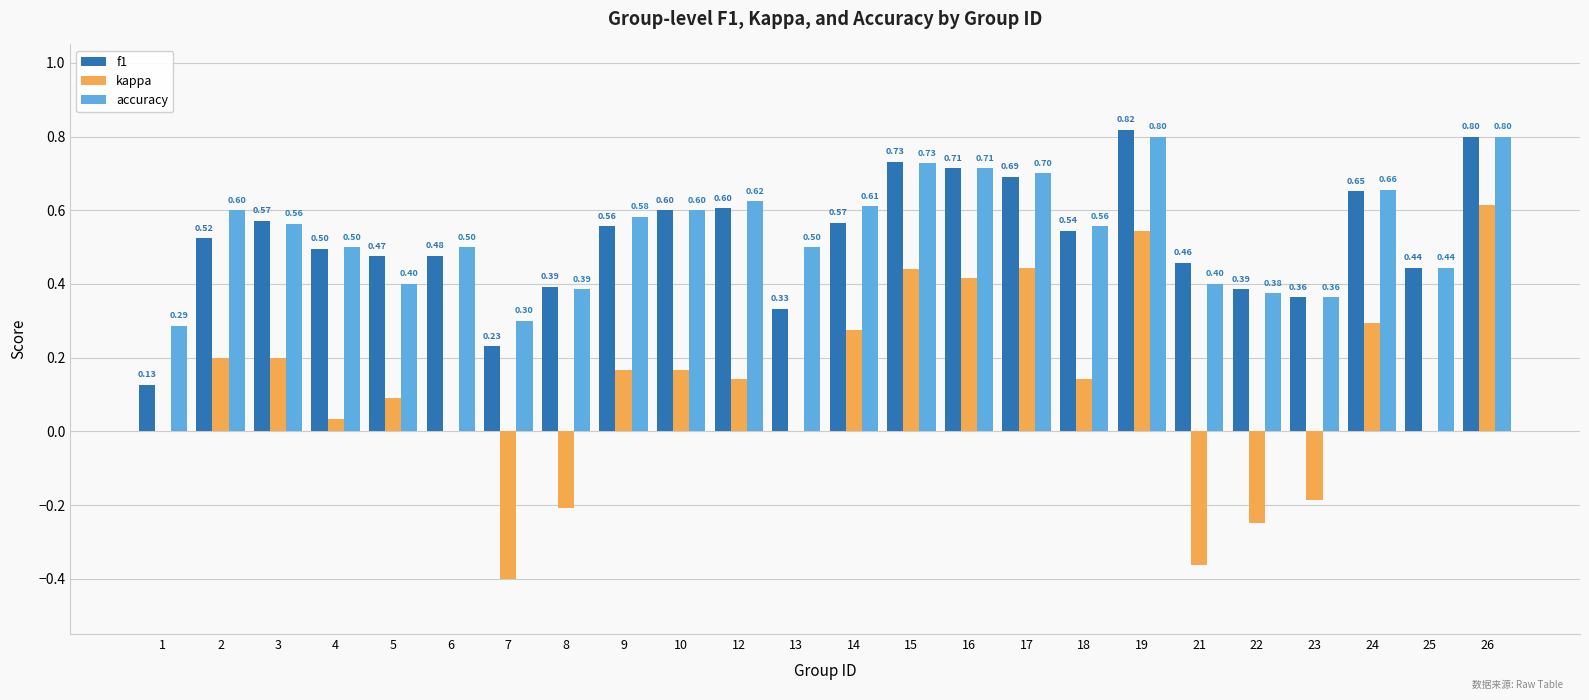

Which series has the largest range (max minus min)?

kappa